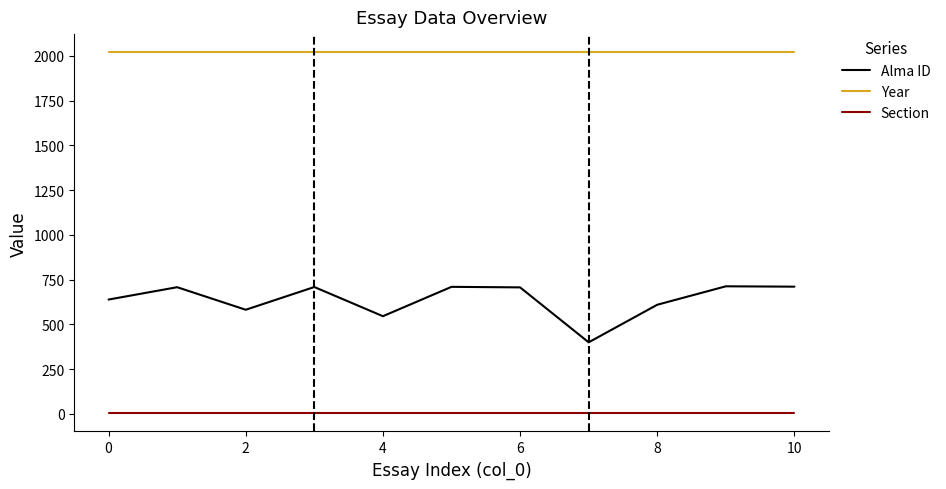

True or false: Section and Alma ID cross at least once.

False